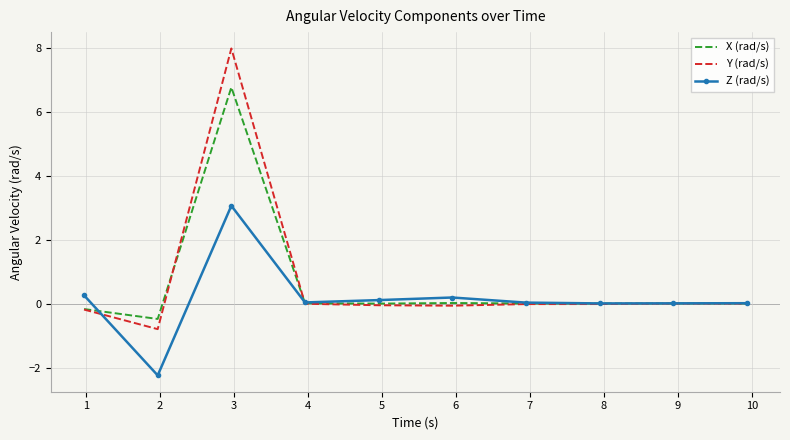

Which series has the largest range (max minus min)?

Y (rad/s)